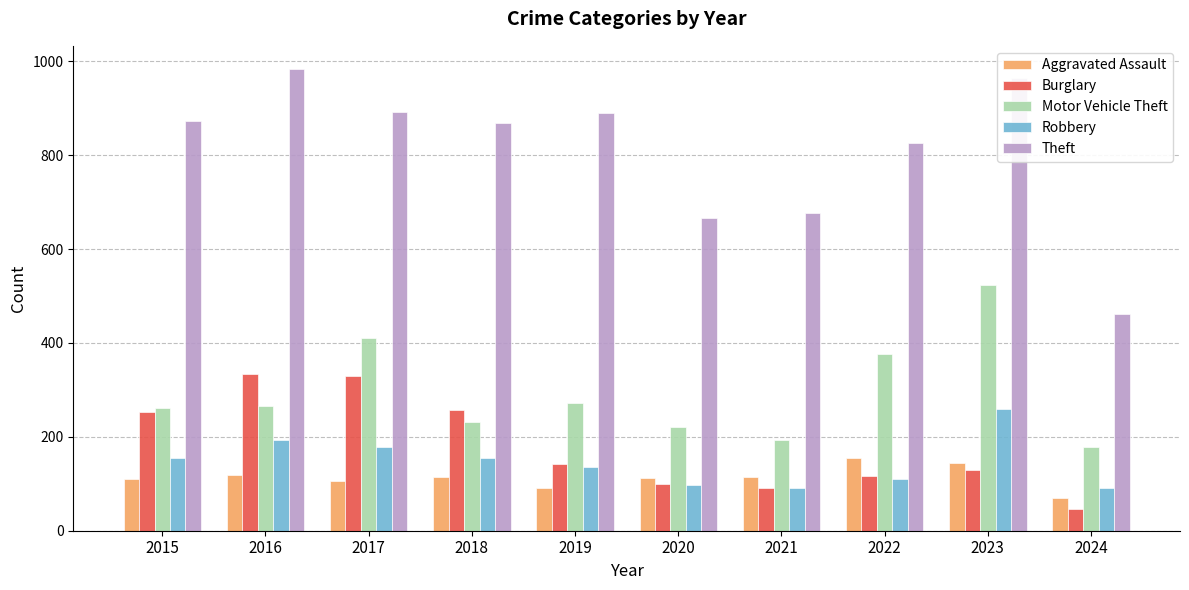

What is the spread (max minus min) of values at 2015?

764